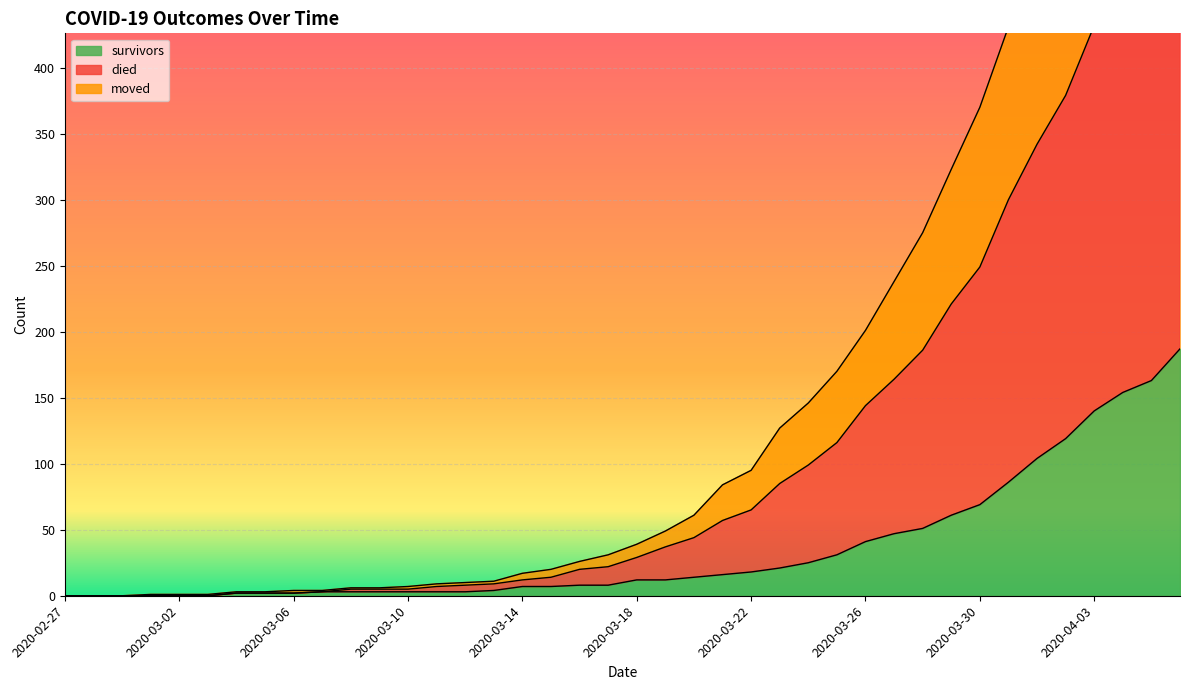

What is the sum of all moved values?

4570